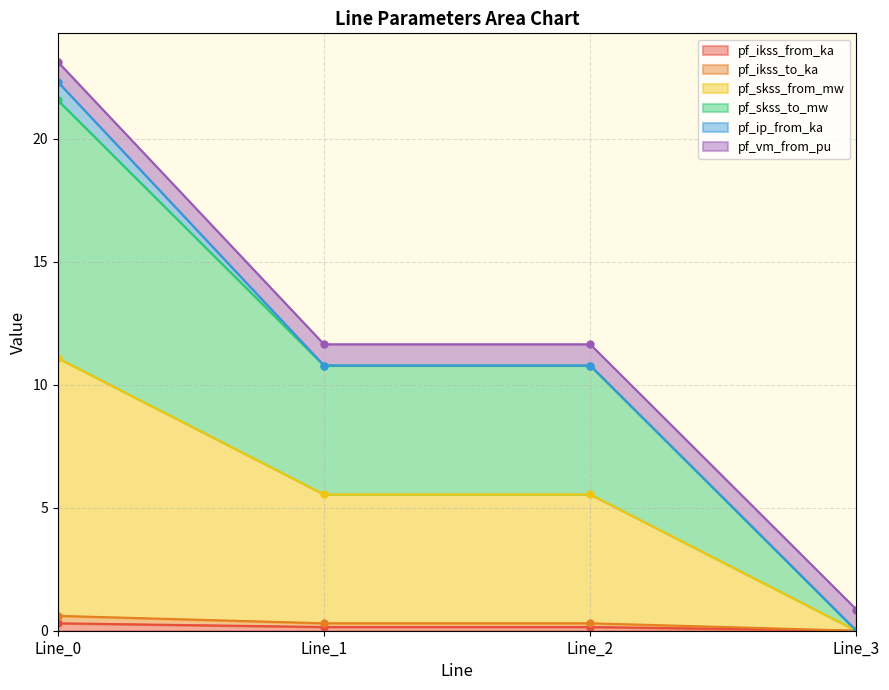

List the labels in order of pf_skss_from_mw value, largest first.

Line_0, Line_1, Line_2, Line_3